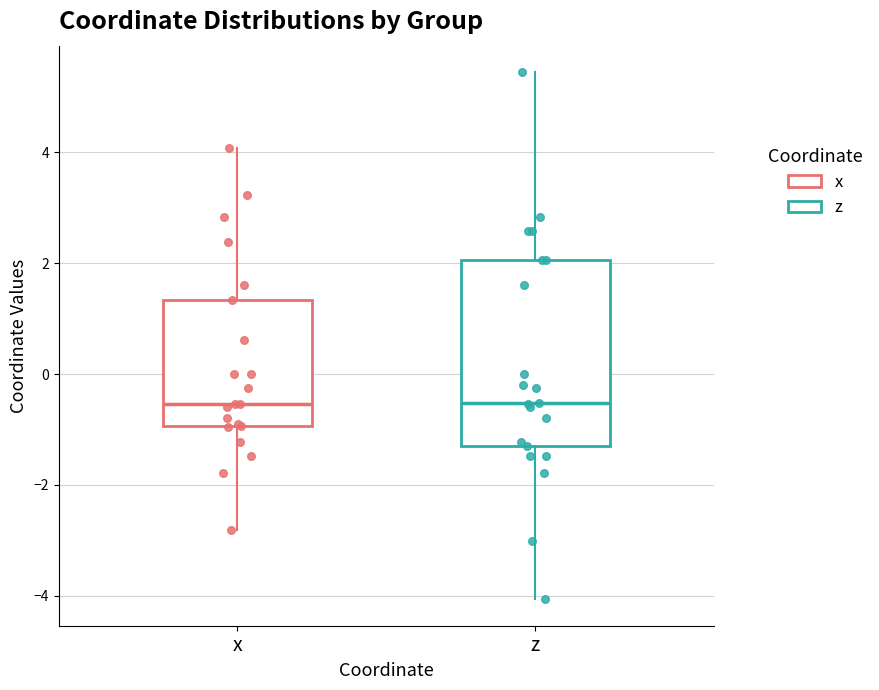

Where is the lower edge of the box for x on the y-axis? The values are not printed on the chart, so give them approximately, as read against the axis.

-1.0